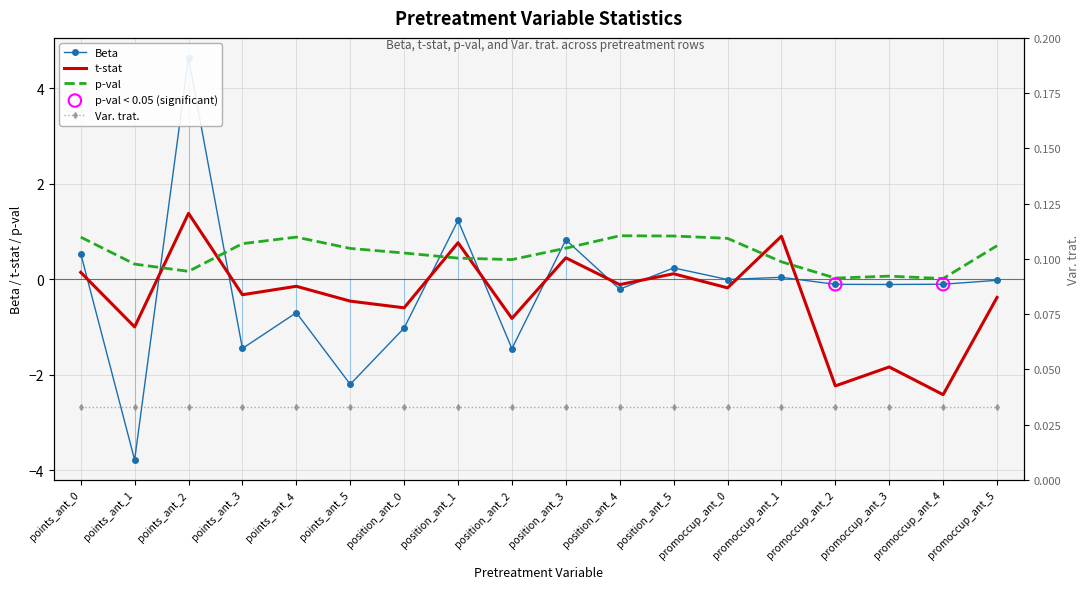

Which series reaches the minimum Y coordinate?

Beta